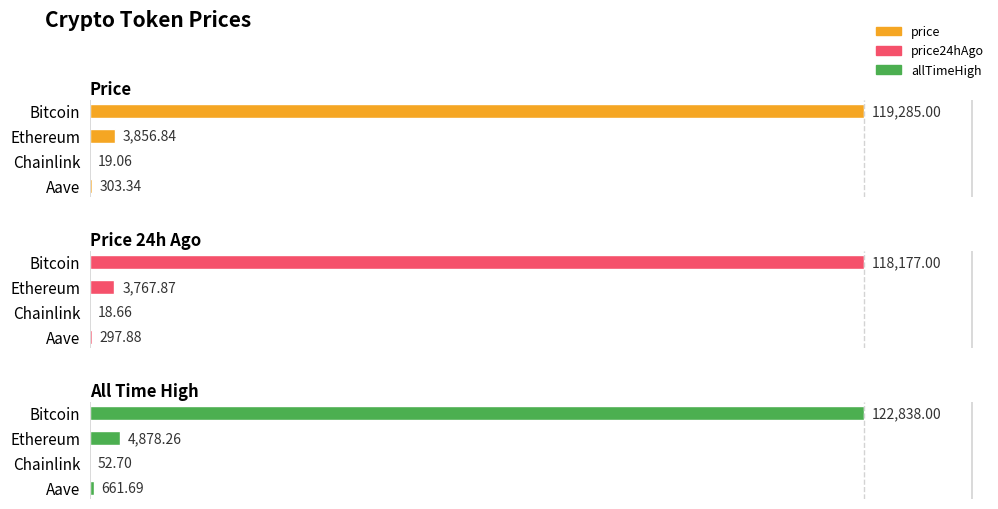

How many groups of bars are there?

4